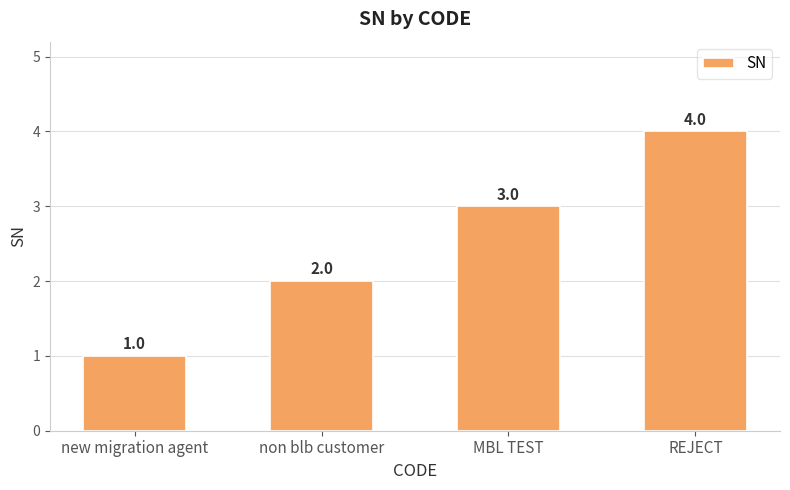

What is the sum of all values?

10